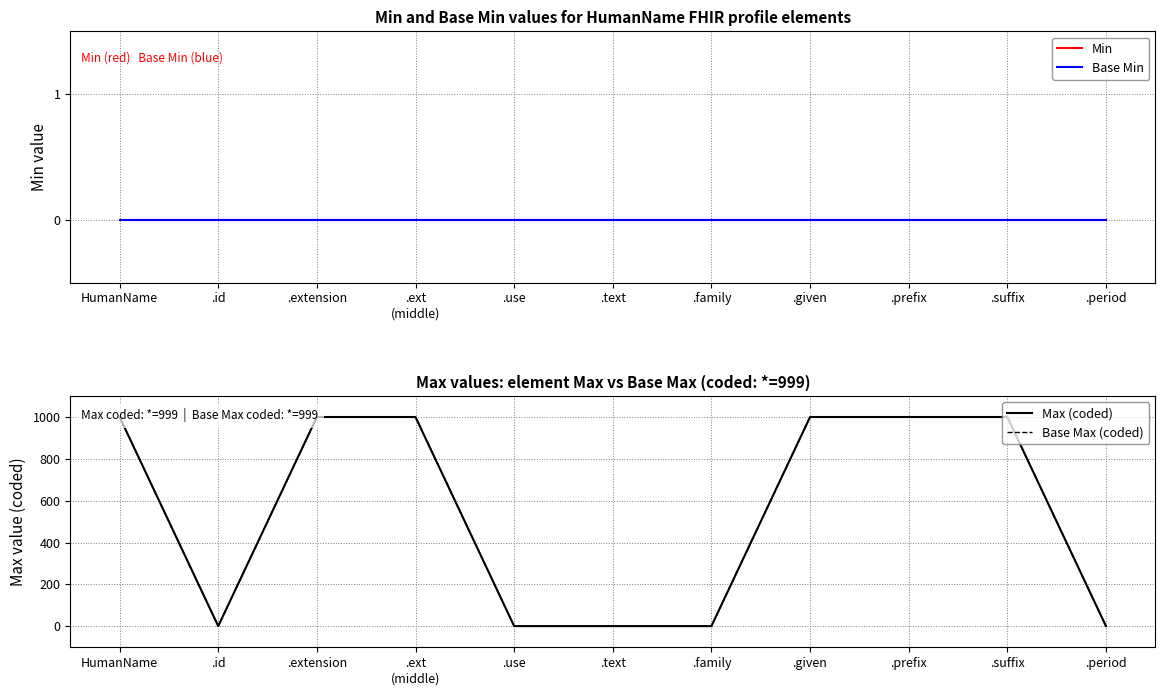

True or false: Max (coded) and Min intersect in this chart.

False